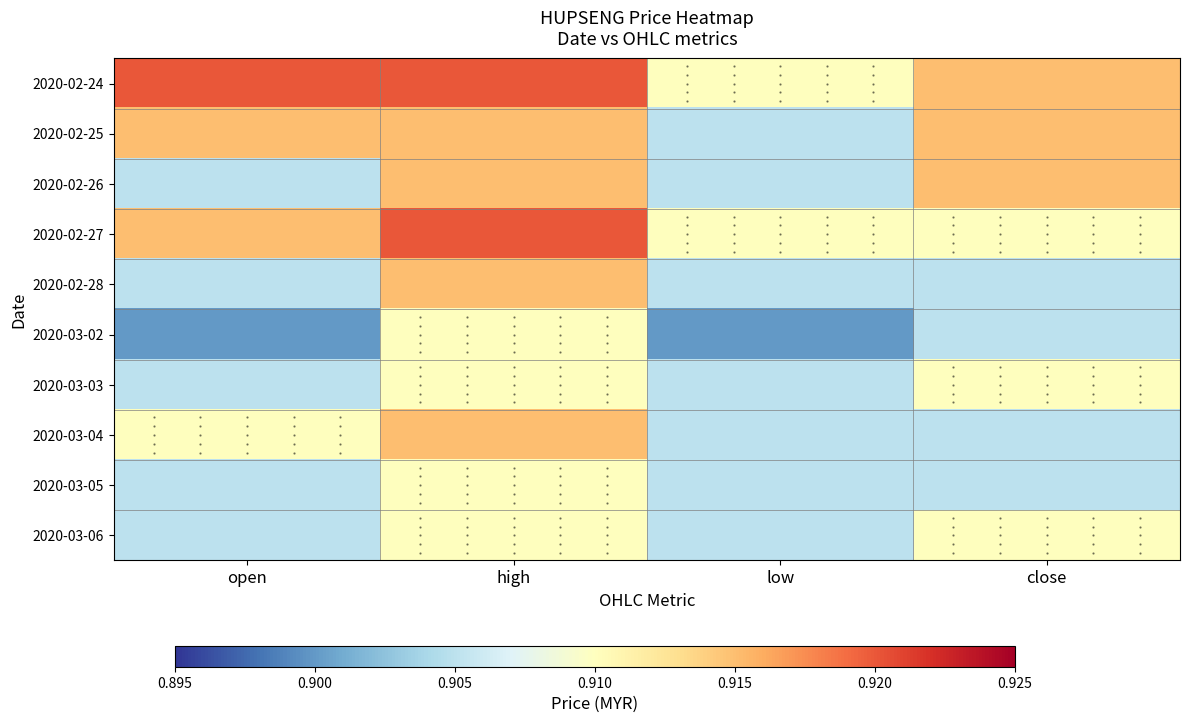

At which category is the sum across all series the highest?

high